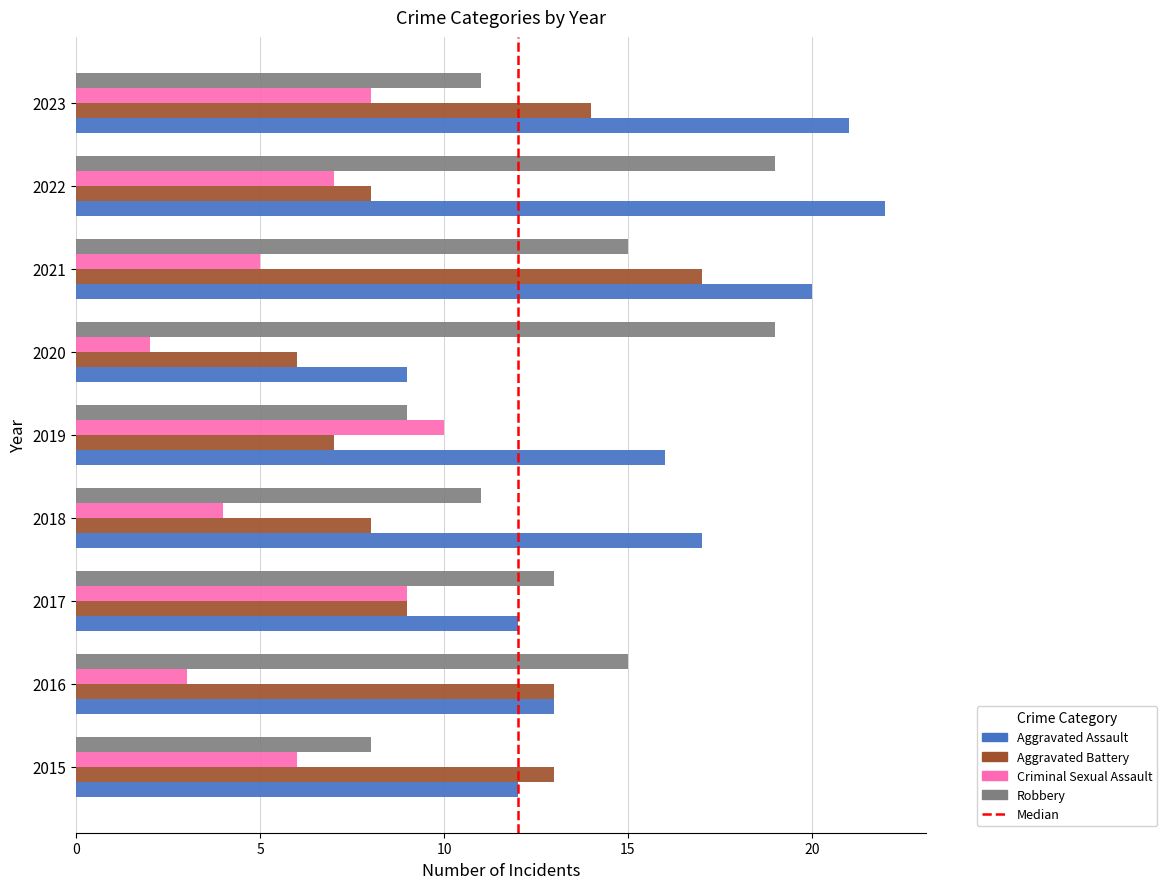

What is the maximum value shown in the chart?

22